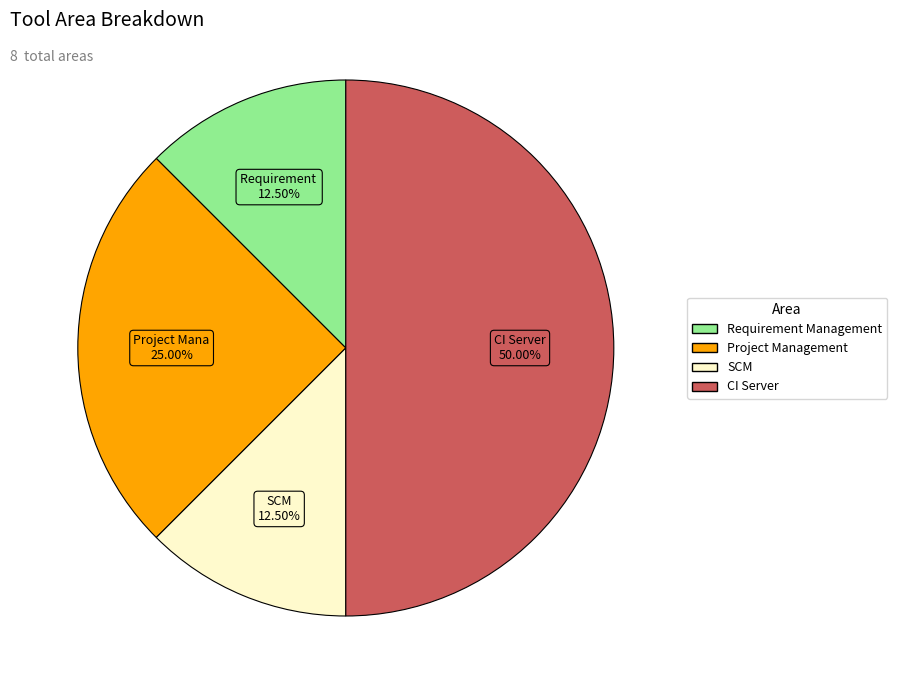

What is the ratio of the value at Project Management to the value at Requirement Management?

2.0